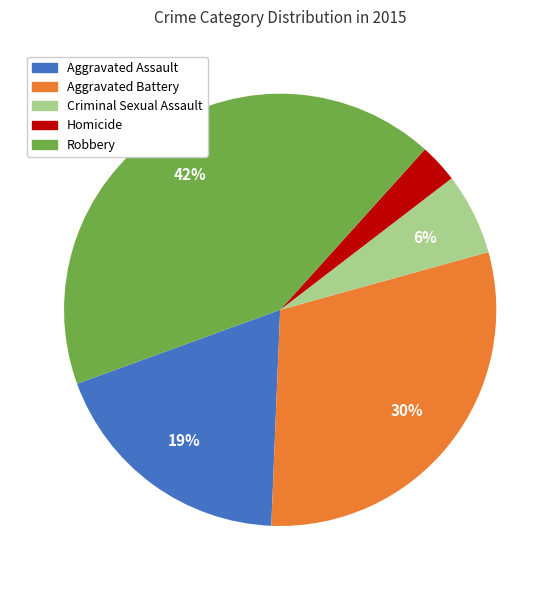

Do Criminal Sexual Assault and Aggravated Assault together represent more than half of the pie?

No